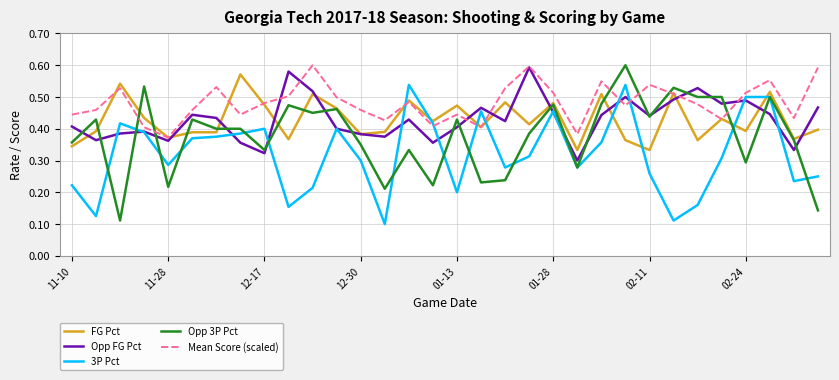

Which series has the largest total across all categories?

Mean Score (scaled)